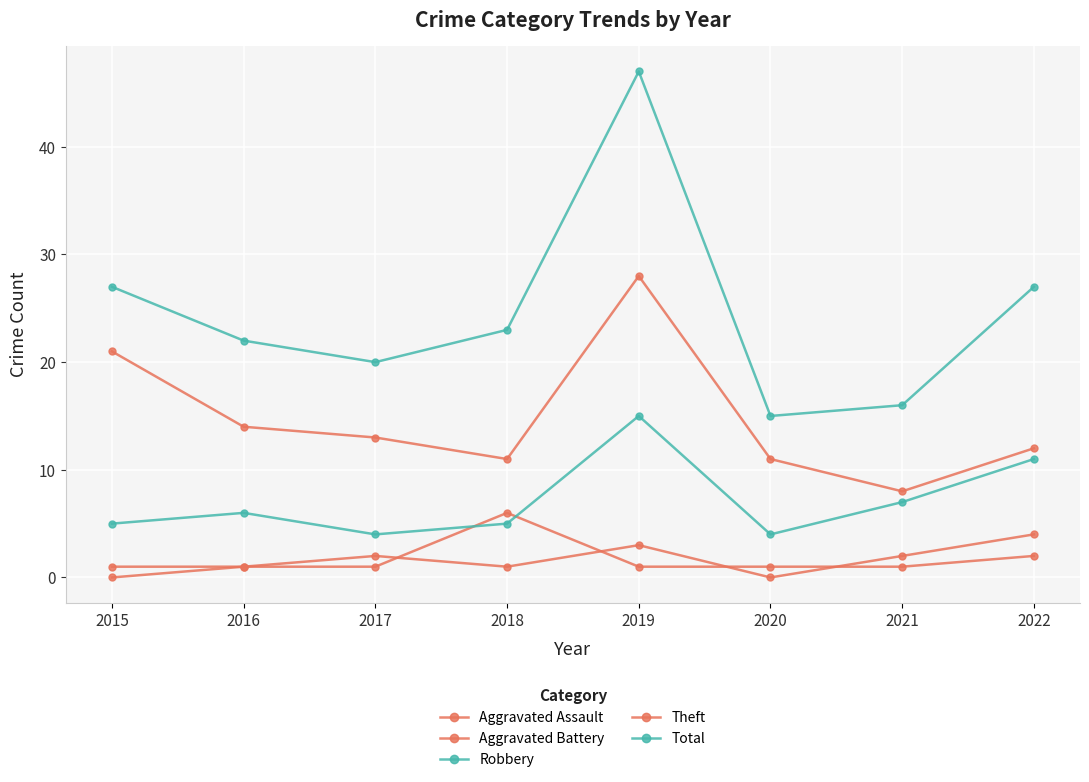

How many intersections are there between Aggravated Battery and Aggravated Assault?

4